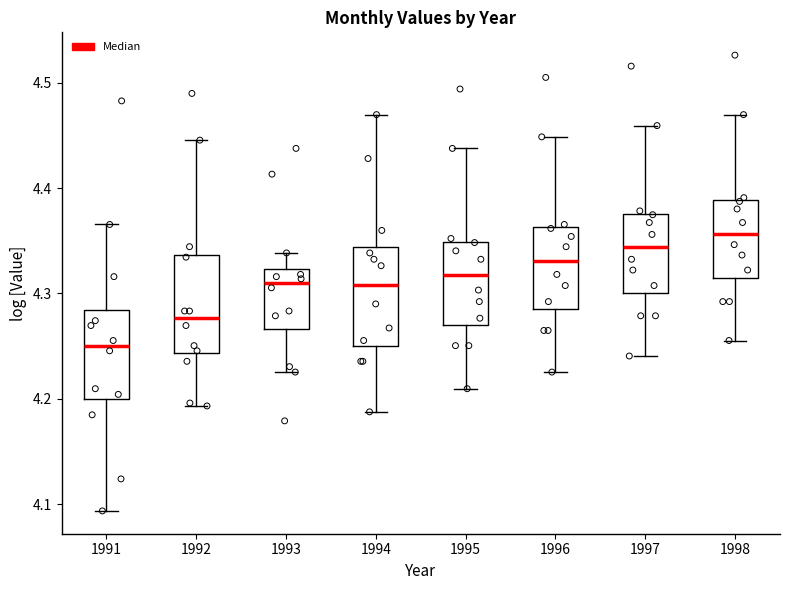

Reading left to right, transcribe this box plot: for each box, give where its median line is, the range the box spans, and where its two whiskers end, as read against the y-axis. The values are not printed on the chart, so give them approximately, as read against the axis.

1991: median 4.25, box 4.20 to 4.28, whiskers 4.09 to 4.37
1992: median 4.28, box 4.24 to 4.34, whiskers 4.19 to 4.45
1993: median 4.31, box 4.27 to 4.32, whiskers 4.23 to 4.34
1994: median 4.31, box 4.25 to 4.34, whiskers 4.19 to 4.47
1995: median 4.32, box 4.27 to 4.35, whiskers 4.21 to 4.44
1996: median 4.33, box 4.29 to 4.36, whiskers 4.23 to 4.45
1997: median 4.34, box 4.30 to 4.38, whiskers 4.24 to 4.46
1998: median 4.36, box 4.31 to 4.39, whiskers 4.26 to 4.47